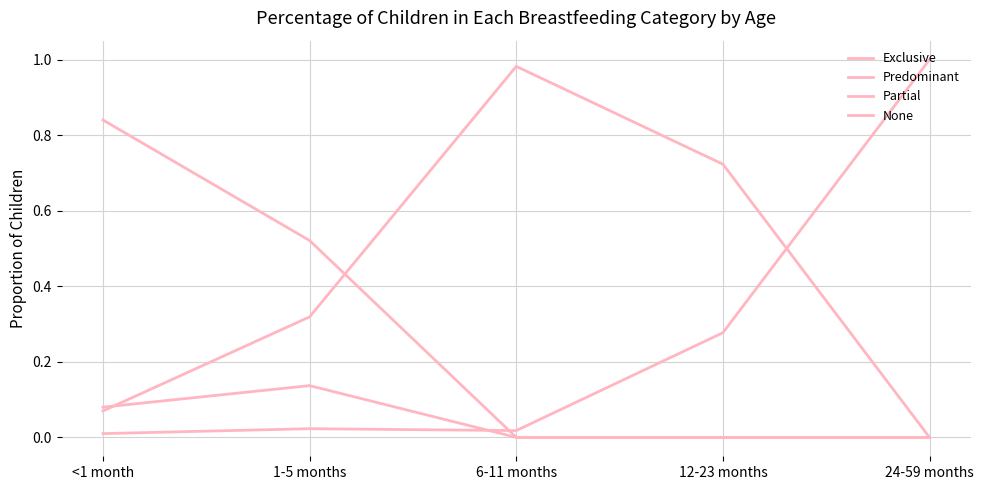

What is the total value across all series at 6-11 months?

1.0